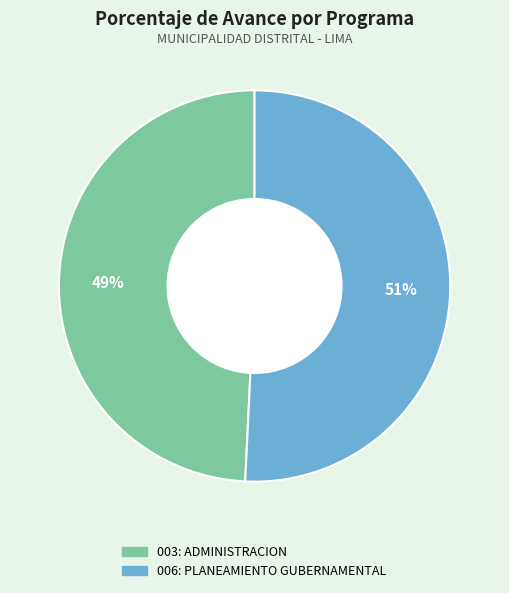

Between 003: ADMINISTRACION and 006: PLANEAMIENTO GUBERNAMENTAL, which is larger?

006: PLANEAMIENTO GUBERNAMENTAL